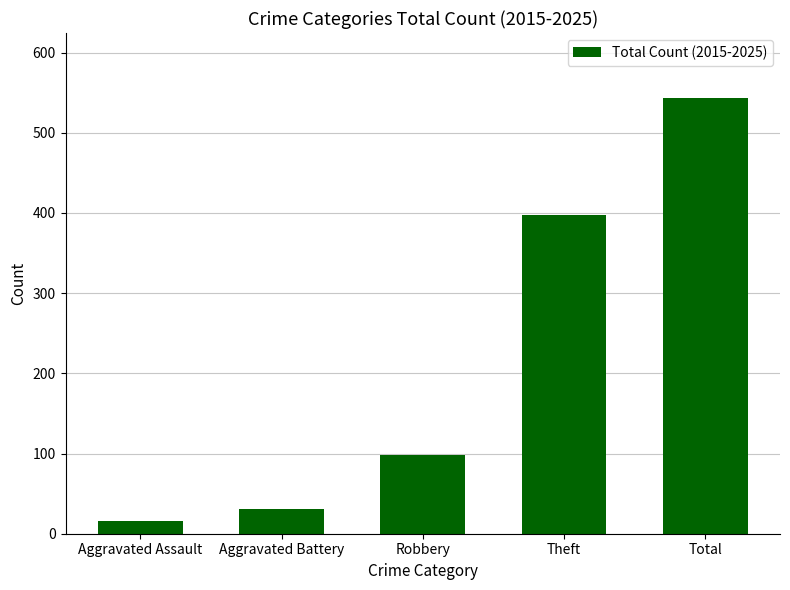

Reading left to right, what are all the values shown in this chart?

Aggravated Assault=16	Aggravated Battery=31	Robbery=98	Theft=397	Total=543